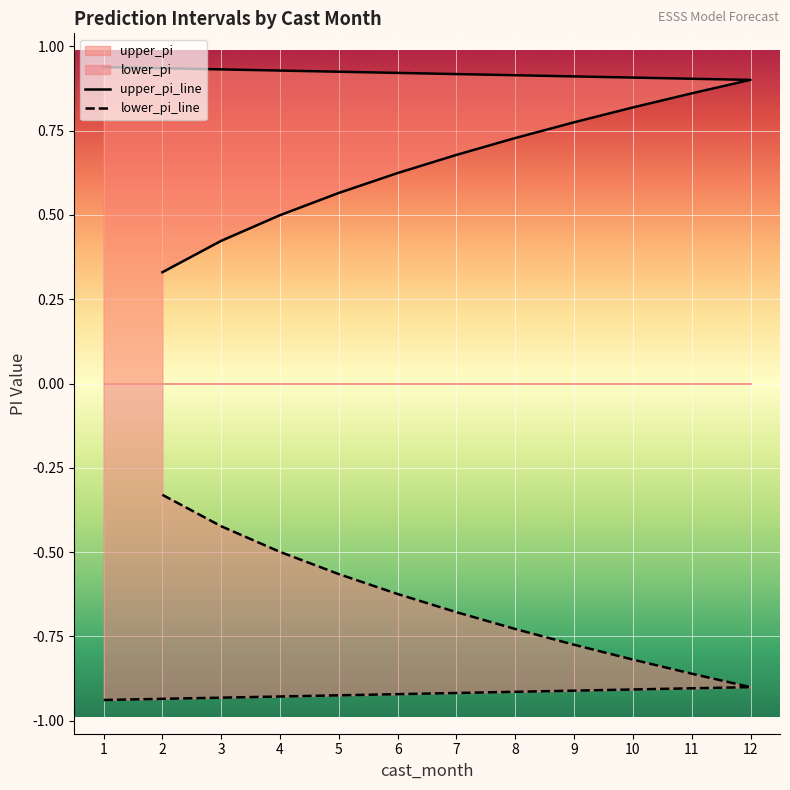

Read the upper_pi_line value at 6.

0.6